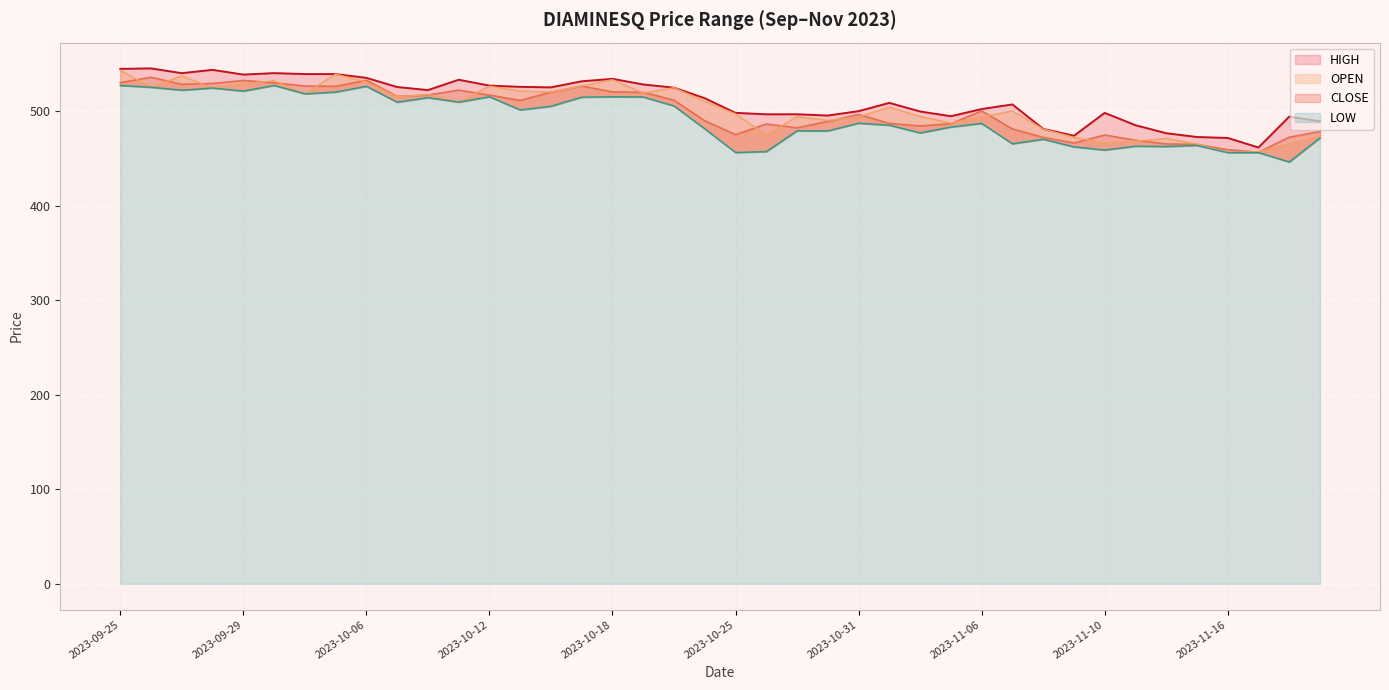

Which category has the lowest value across all series?

2023-11-20